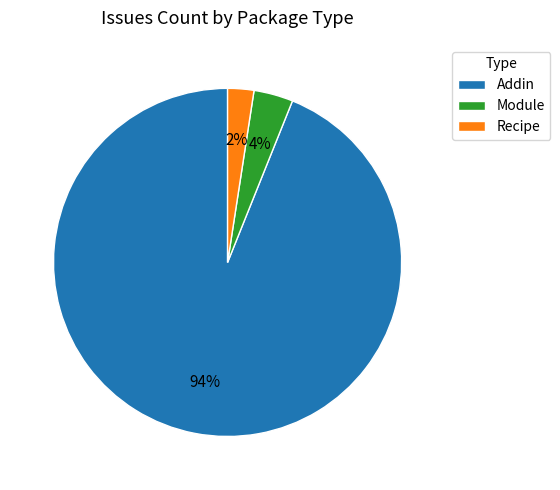

What is the smallest slice in the pie chart?

Recipe